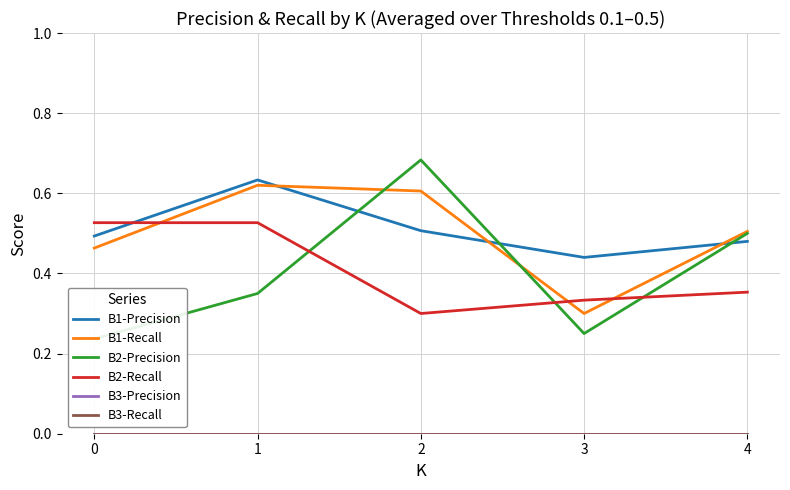

Is it true that B2-Precision equals 0.7 at 2?

True